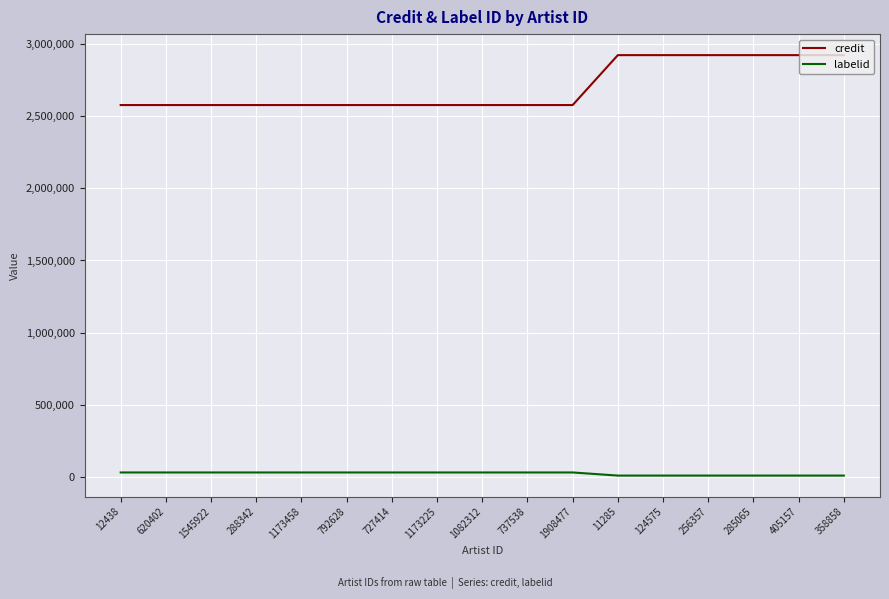

What is the approximate value of labelid at 1082312?

28989